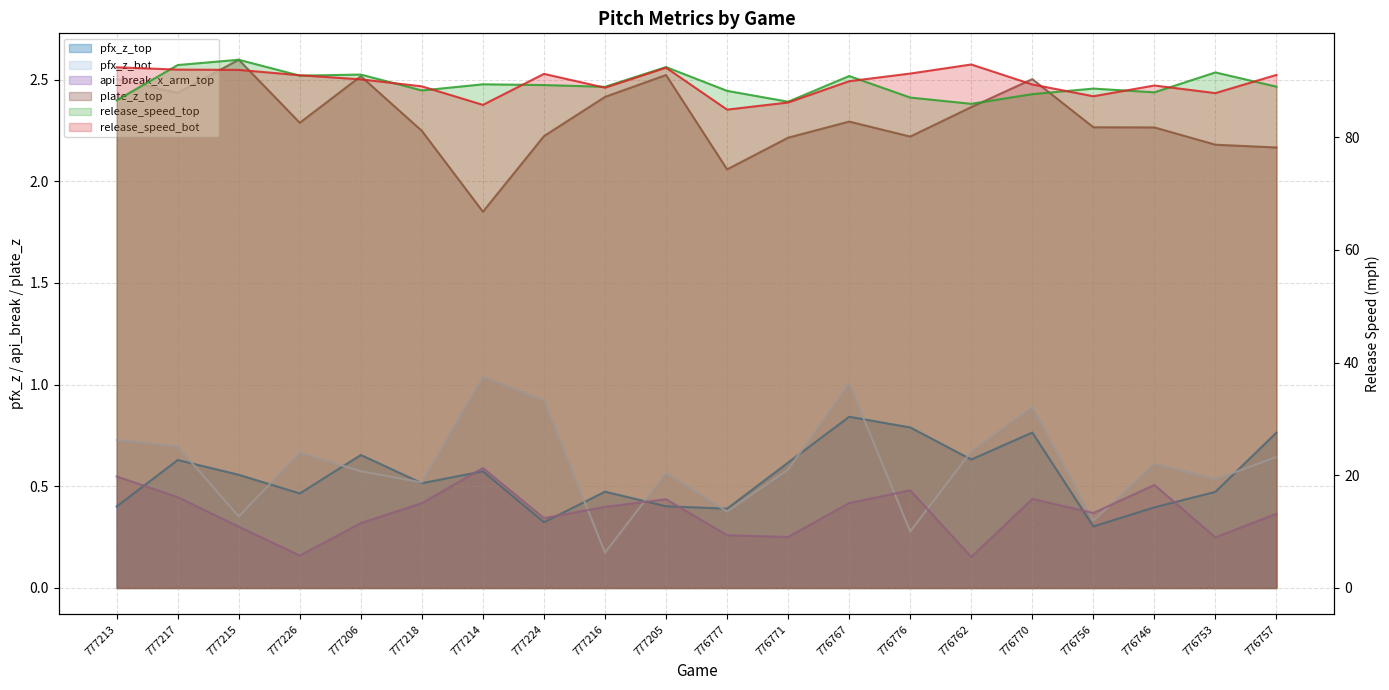

What is the sum of all pfx_z_bot values?

12.2